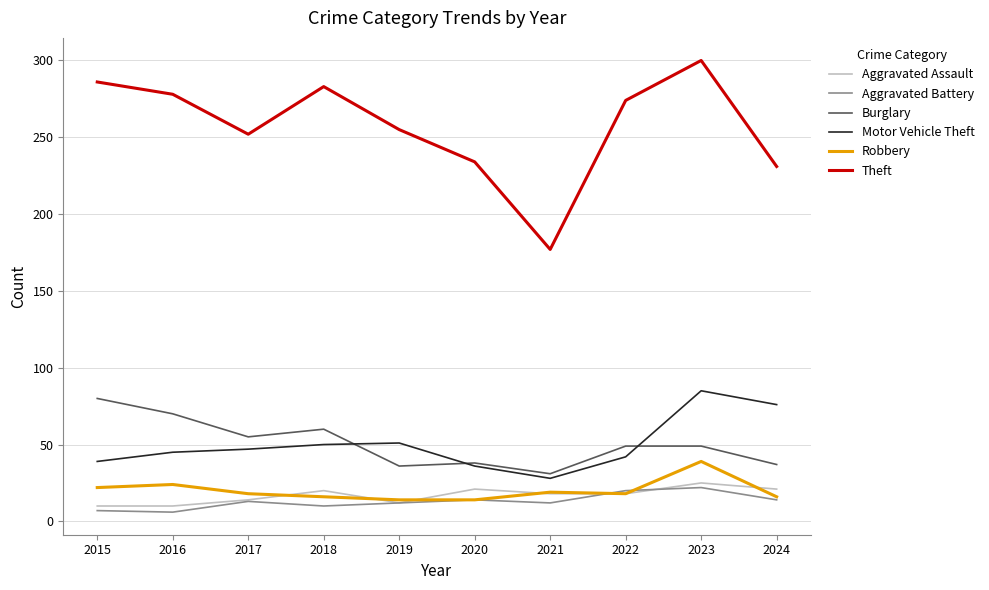

What is the approximate value of Robbery at 2015?

22